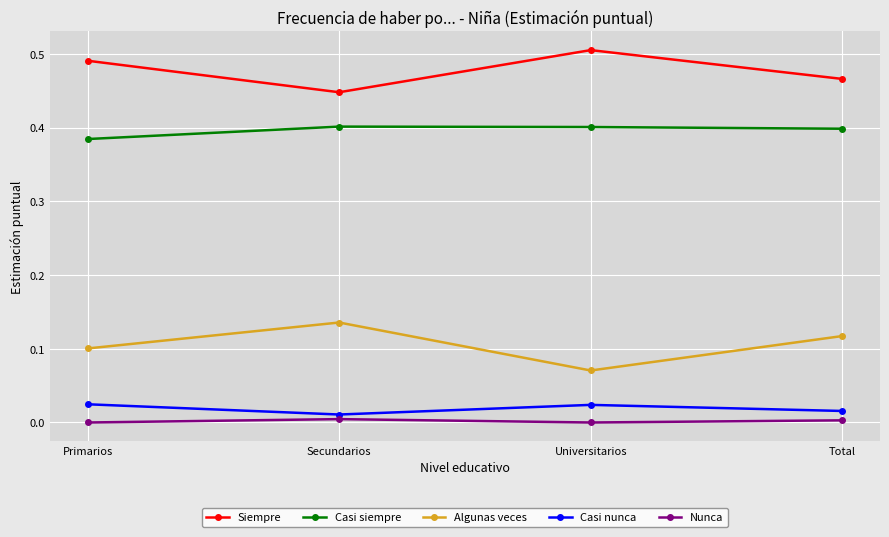

At Universitarios, list the series in order from largest to smallest.

Siempre, Casi siempre, Algunas veces, Casi nunca, Nunca